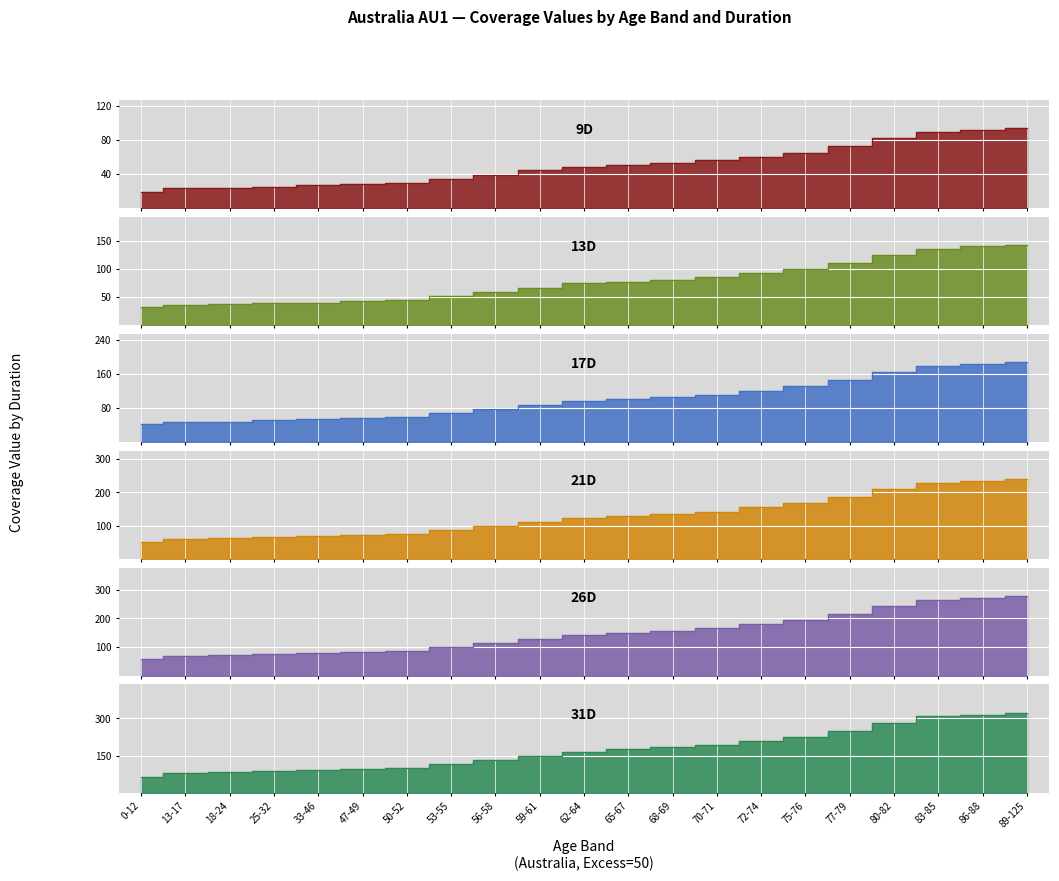

List the series in order of their overall mean, lowest first.

9D, 13D, 17D, 21D, 26D, 31D